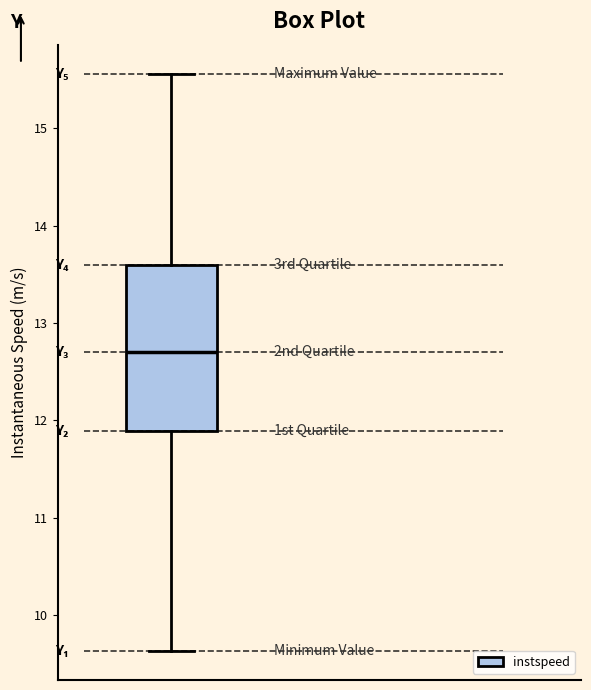

Where does the upper whisker of the box end on the y-axis? The values are not printed on the chart, so give them approximately, as read against the axis.

15.6